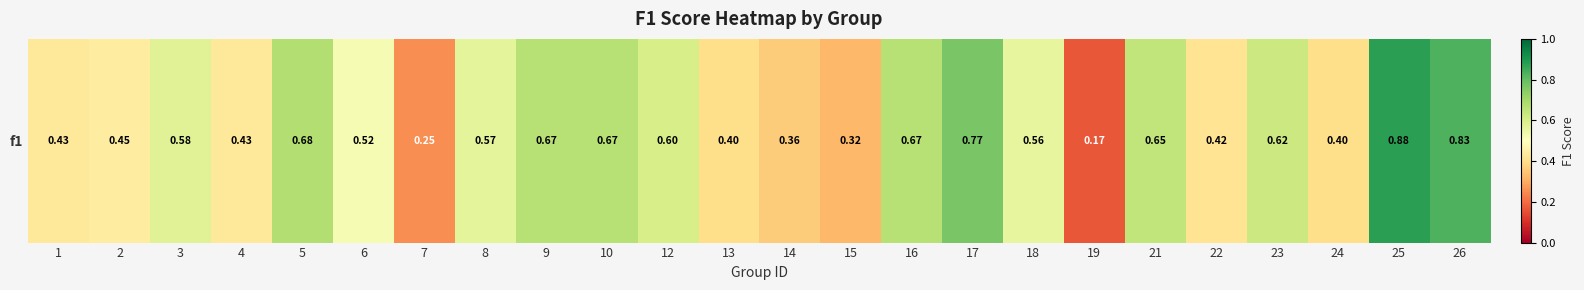

The chart shows a value of 0.1 at 16. True or false?

False